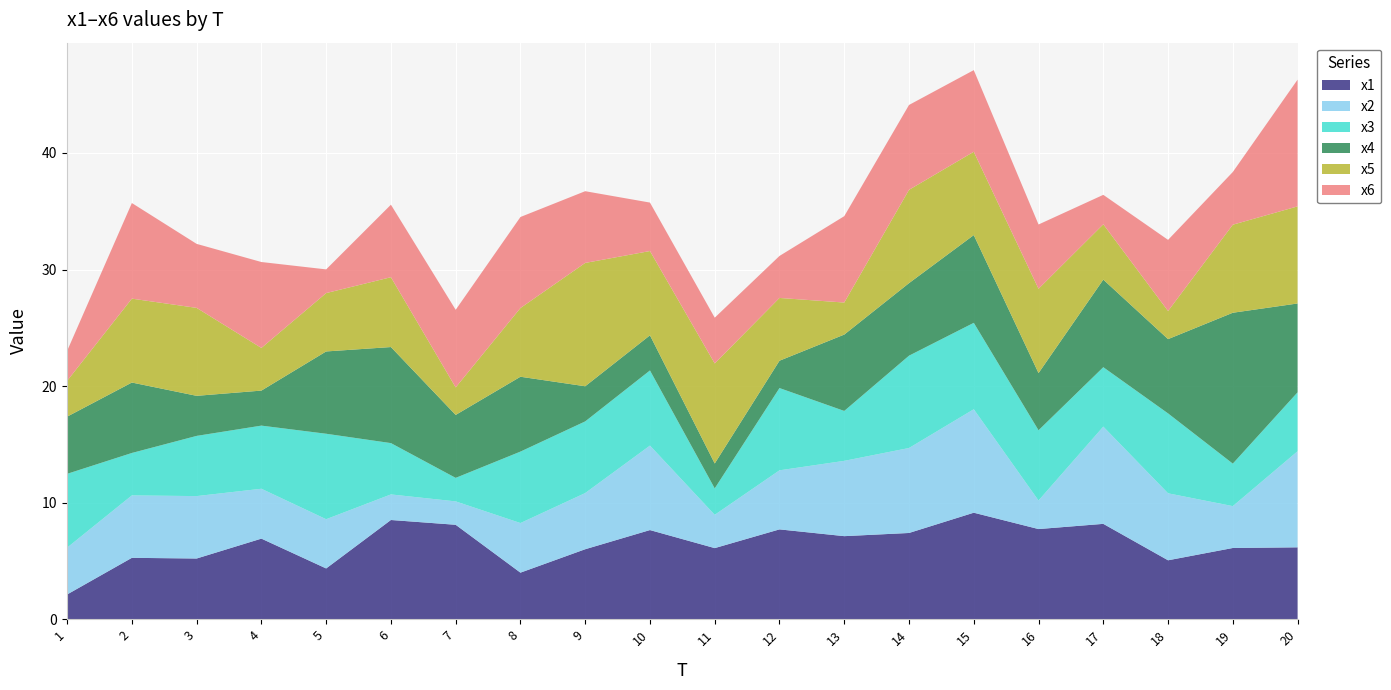

Reading right to left, transcribe all the data shown in this chart.

x1: 6.2	6.1	5.1	8.2	7.7	9.1	7.4	7.1	7.7	6.1	7.7	6.0	4.0	8.1	8.5	4.4	6.9	5.2	5.3	2.1
x2: 8.2	3.6	5.7	8.3	2.4	8.9	7.3	6.5	5.1	2.9	7.2	4.8	4.3	2.0	2.2	4.2	4.3	5.4	5.4	4.0
x3: 5.1	3.6	6.9	5.1	6.0	7.4	7.9	4.3	7.1	2.3	6.4	6.1	6.1	2.0	4.4	7.3	5.4	5.2	3.6	6.3
x4: 7.6	12.9	6.4	7.5	4.9	7.5	6.2	6.5	2.3	2.1	3.0	3.0	6.4	5.4	8.2	7.1	3.0	3.4	6.0	4.9
x5: 8.3	7.6	2.4	4.7	7.2	7.1	8.0	2.7	5.4	8.6	7.2	10.6	5.9	2.4	6.0	5.0	3.7	7.5	7.2	3.1
x6: 10.9	4.5	6.1	2.5	5.5	7.0	7.3	7.4	3.6	3.9	4.2	6.2	7.8	6.7	6.2	2.0	7.4	5.5	8.2	2.6